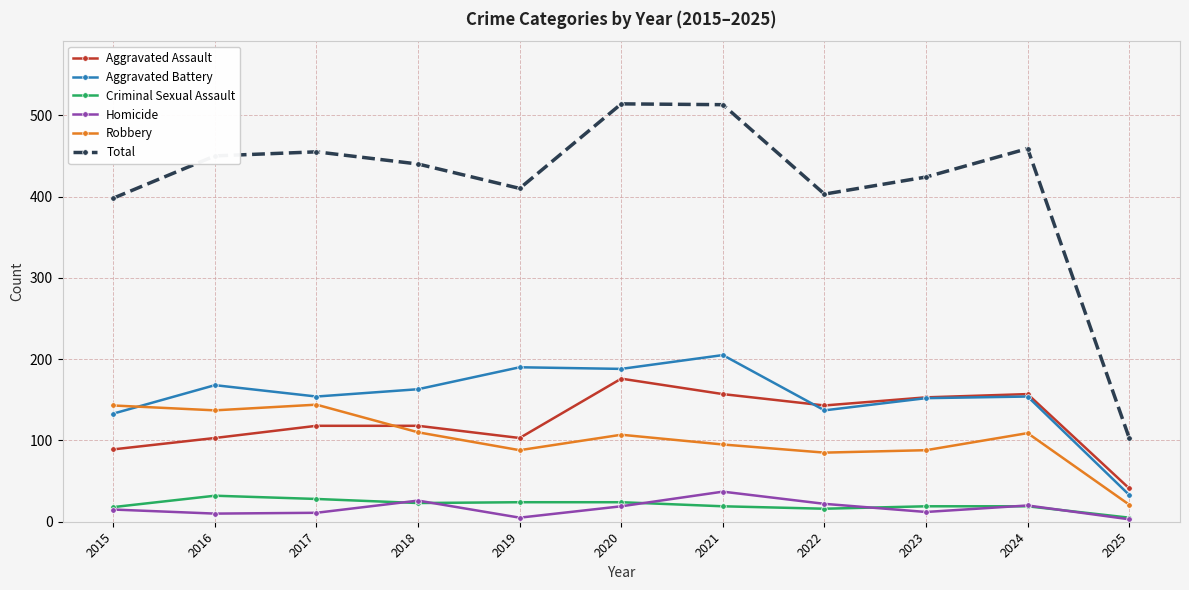

How many interior local valleys does the Aggravated Assault series have?

2